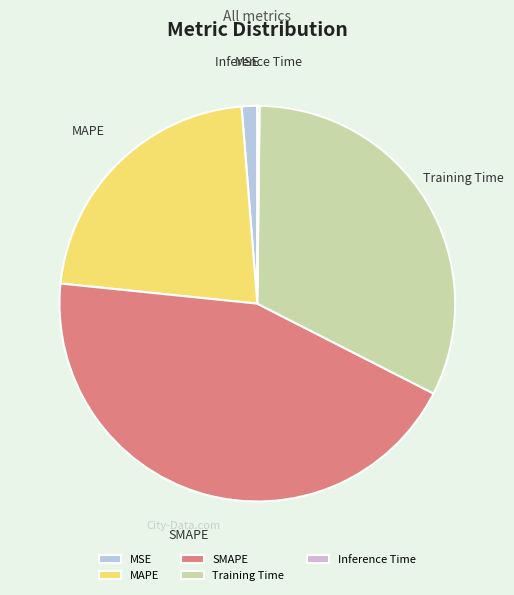

Which has a higher value, Training Time or SMAPE?

SMAPE